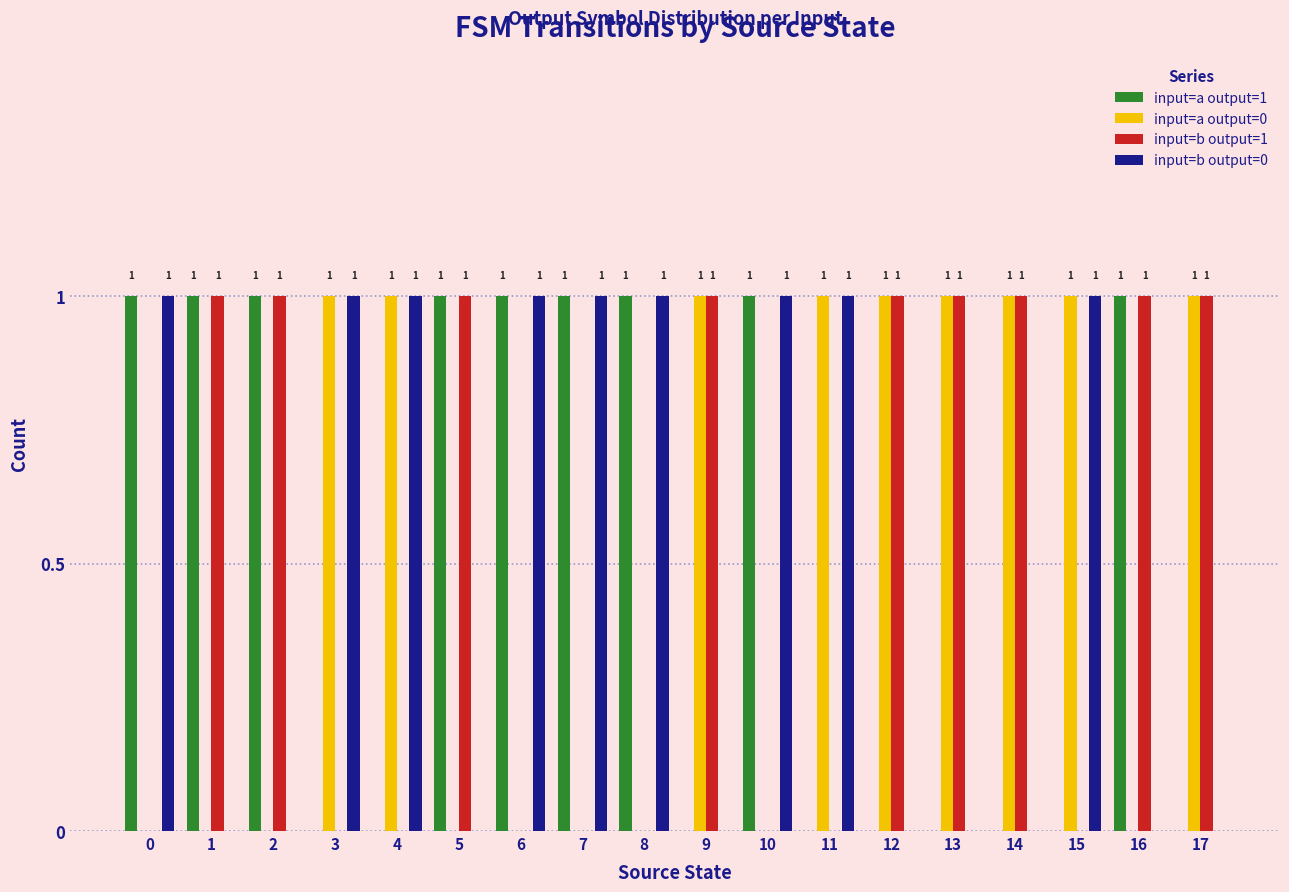

How many groups of bars are there?

18